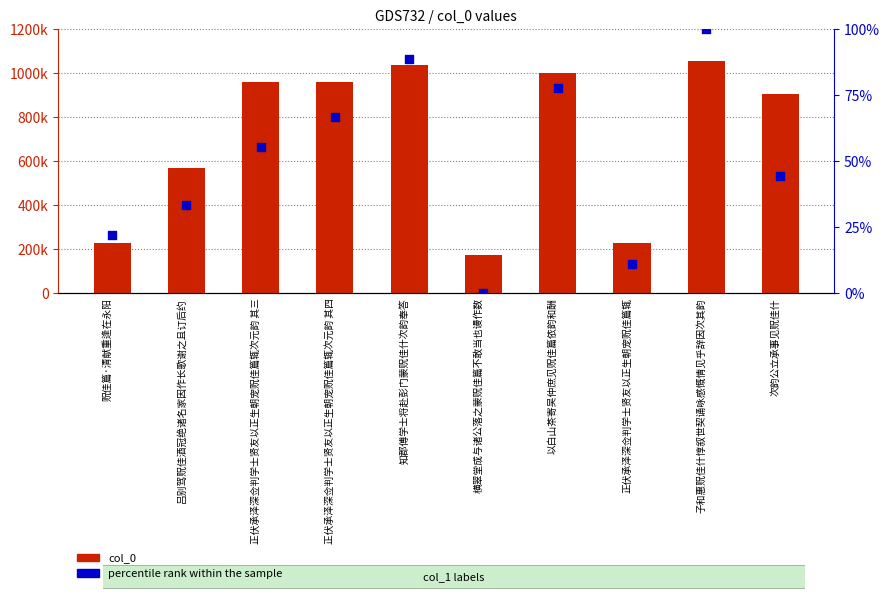

Is the value of col_0 at 吕别驾贶佳酒冠绝诸名家因作长歌谢之且订后约 greater than the value of percentile rank within the sample at 知郡傅学士将赴彭门蒙贶佳什次韵奉答?

Yes